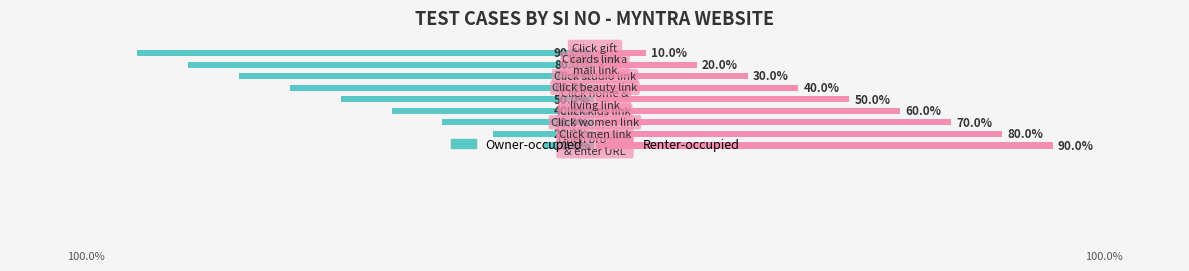

Is it true that Owner-occupied equals -50 at 4?

True